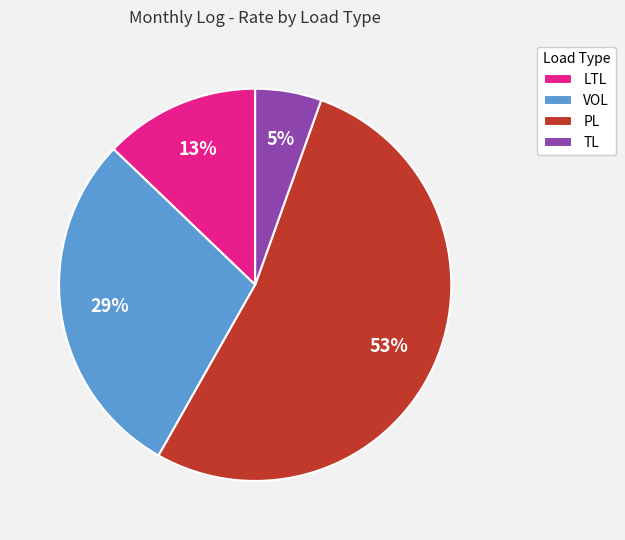

Is it true that TL is 5% of the pie?

True